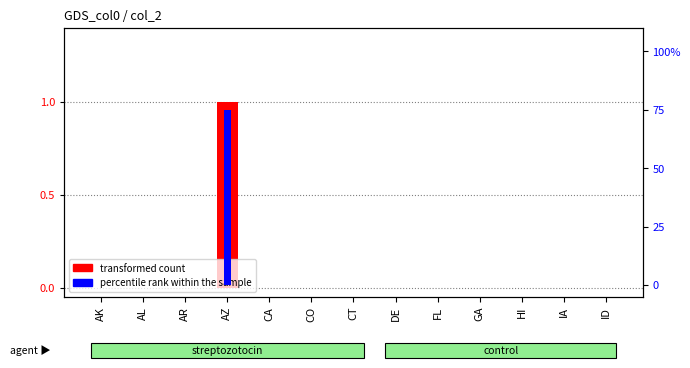

What position from the right is DE?

6